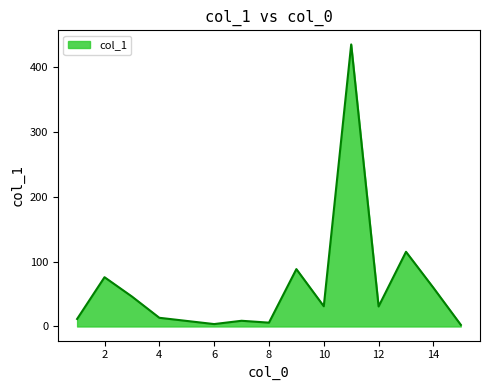

What is the maximum value shown in the chart?

435.1